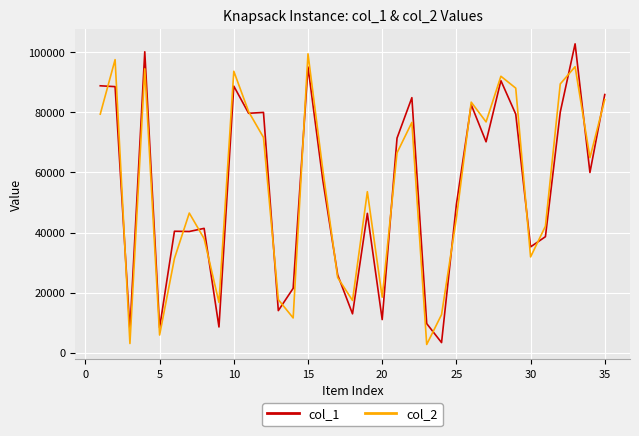

What is the difference between the maximum and minimum values in the col_1 series?

99487